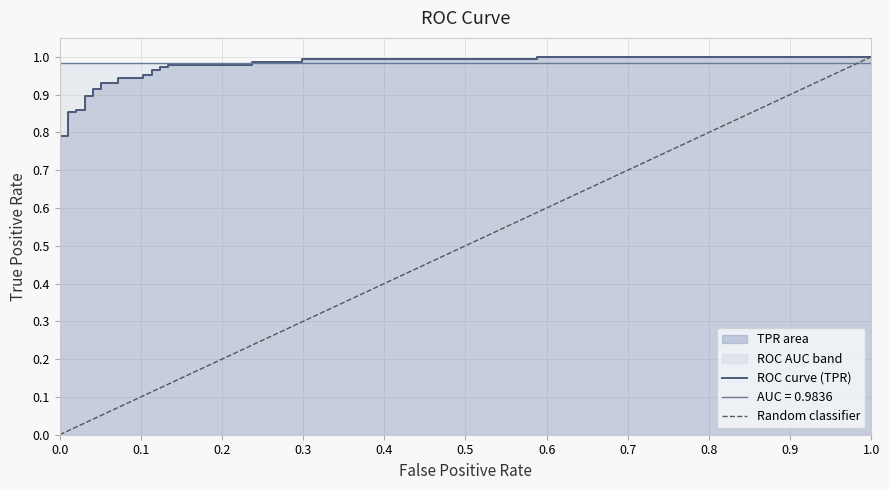

True or false: there are more than 1 points higher than both neighbors.

False